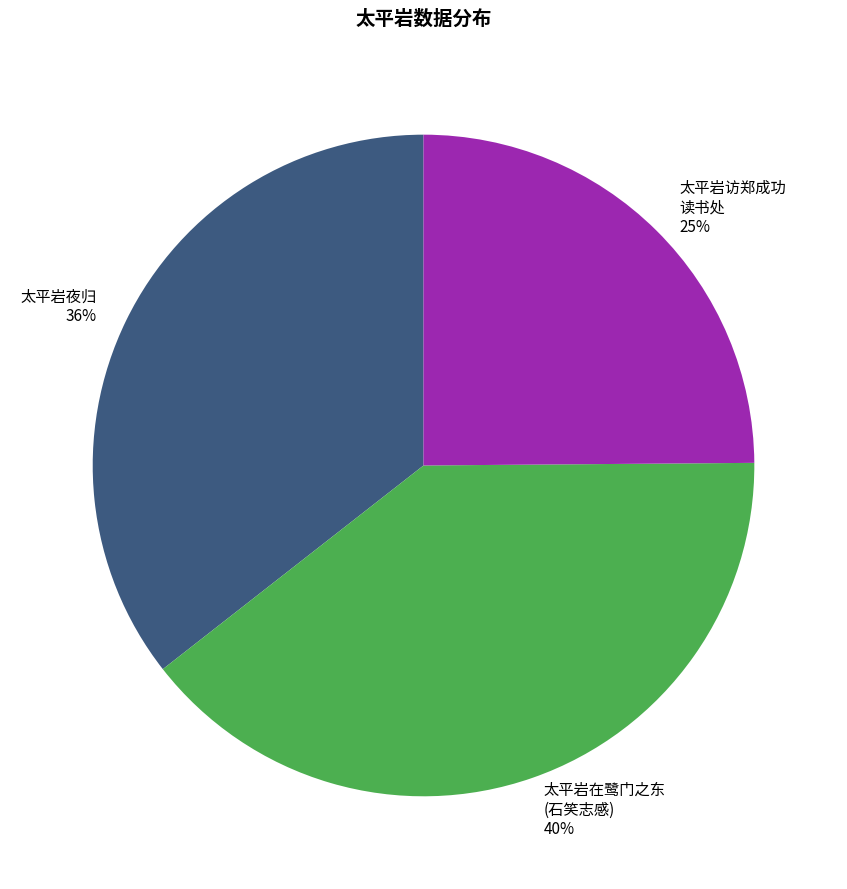

Is the sum of 太平岩访郑成功 读书处 and 太平岩在鹭门之东 (石笑志感) greater than half?

Yes